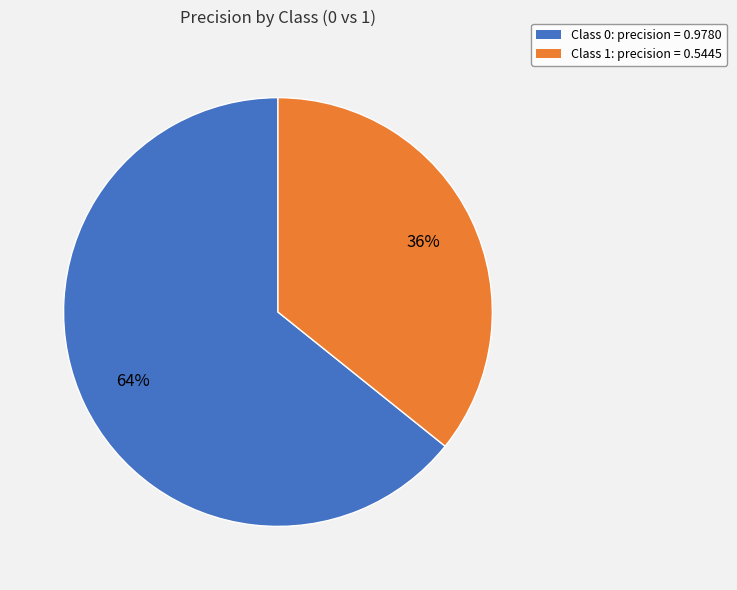

Is there a majority slice in this chart?

Yes